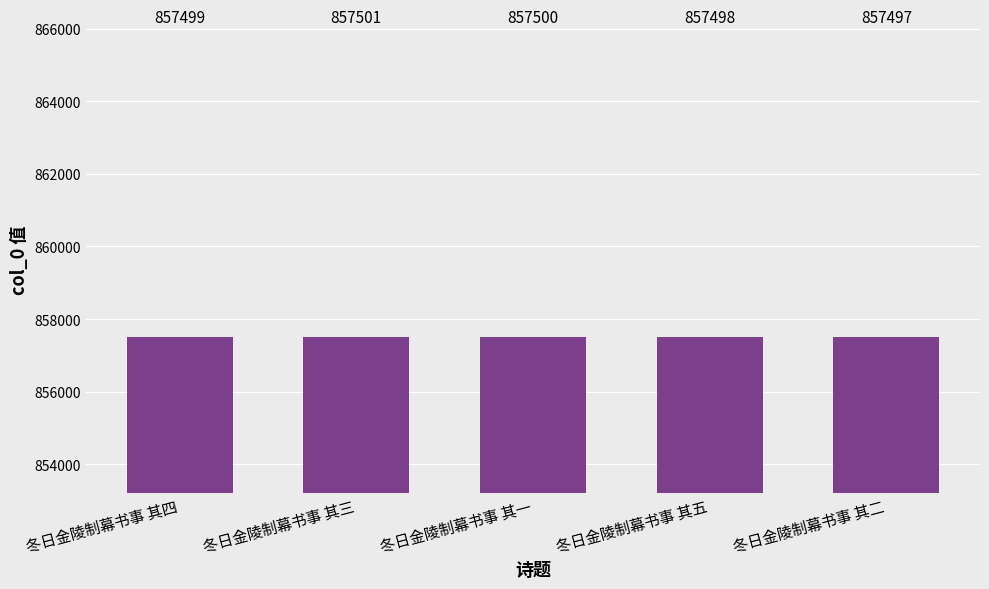

Where is the data nearest to the value 857499?

冬日金陵制幕书事 其四